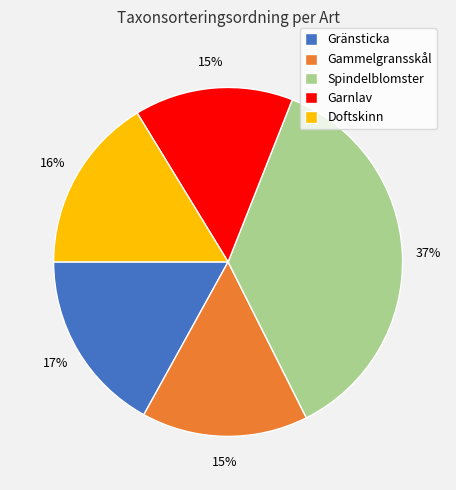

To the nearest percent, what percentage of the pie is Spindelblomster?

37%